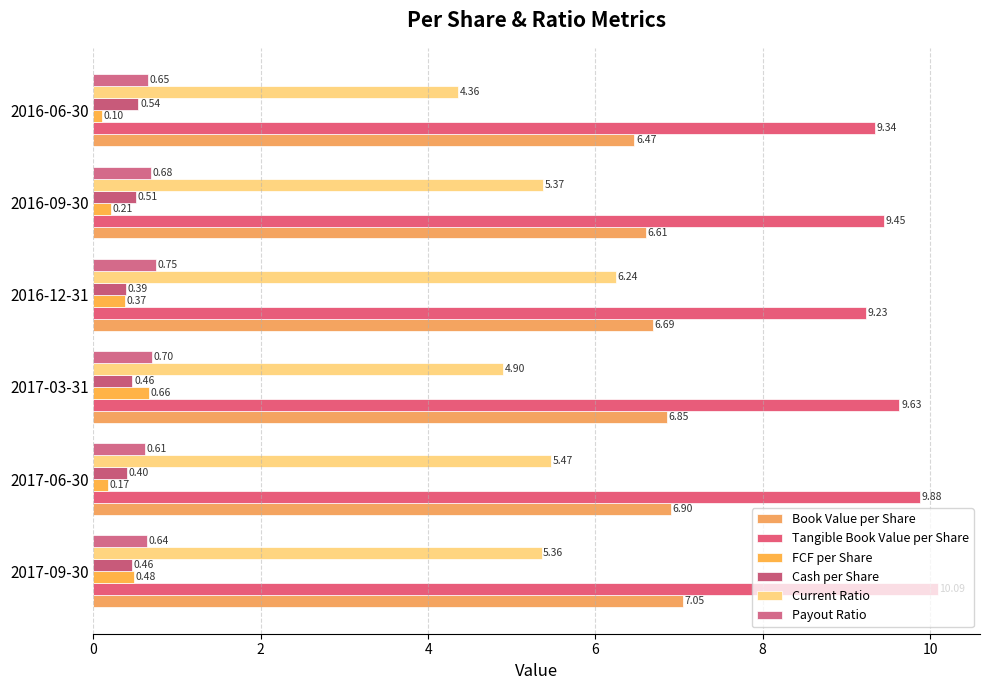

What is the sum of all FCF per Share values?

2.0